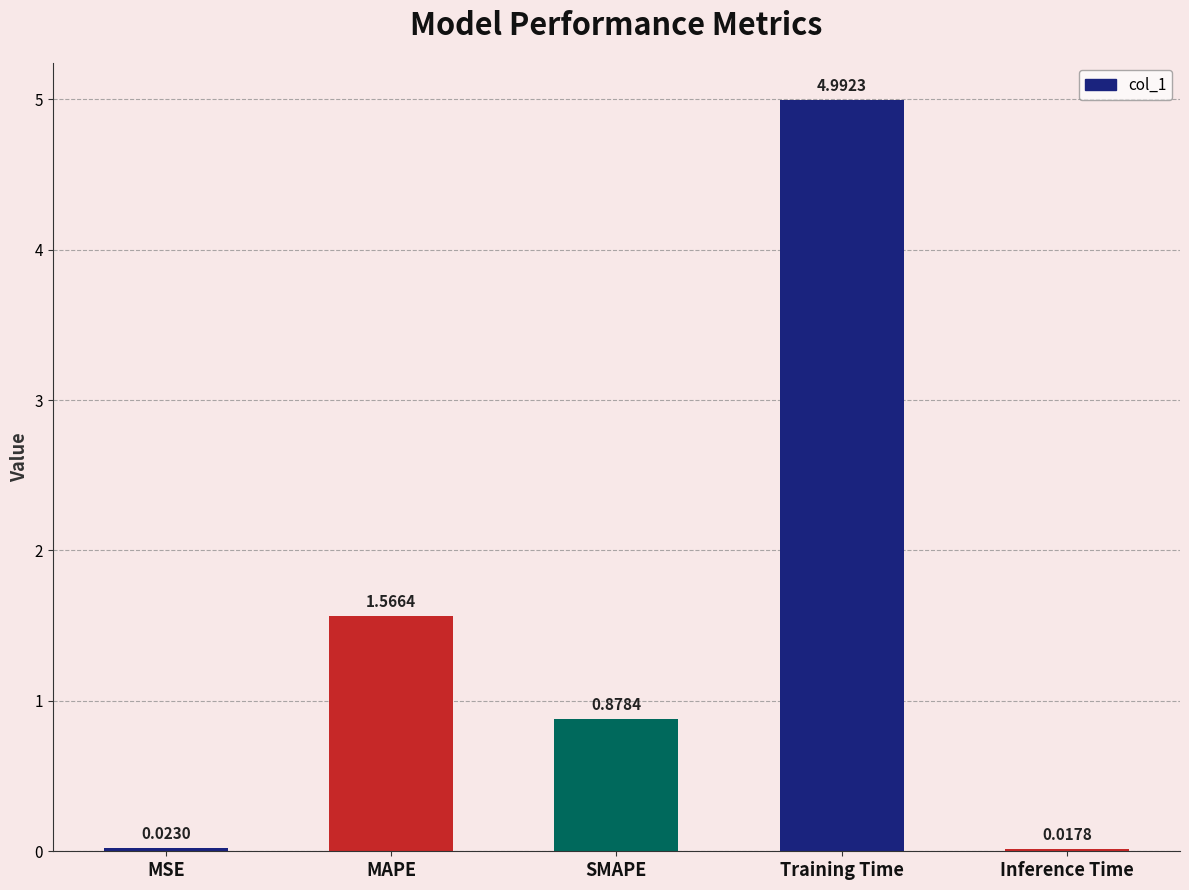

Does the chart contain any negative values?

No